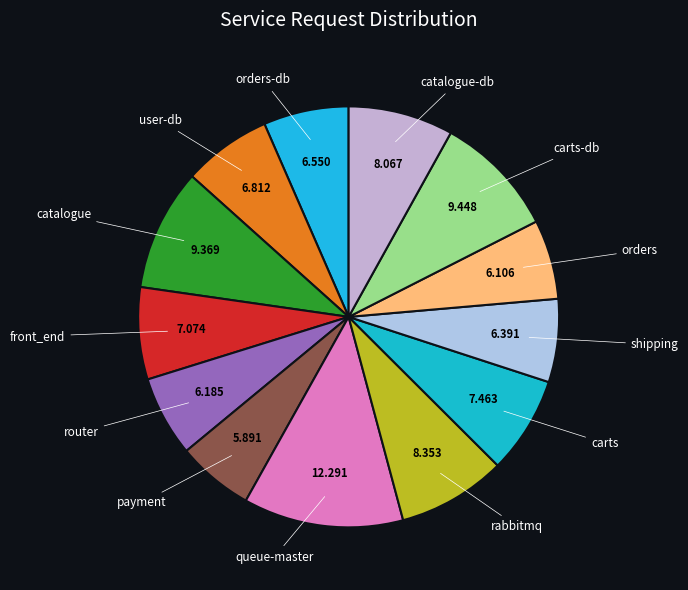

How many segments does this pie chart have?

13